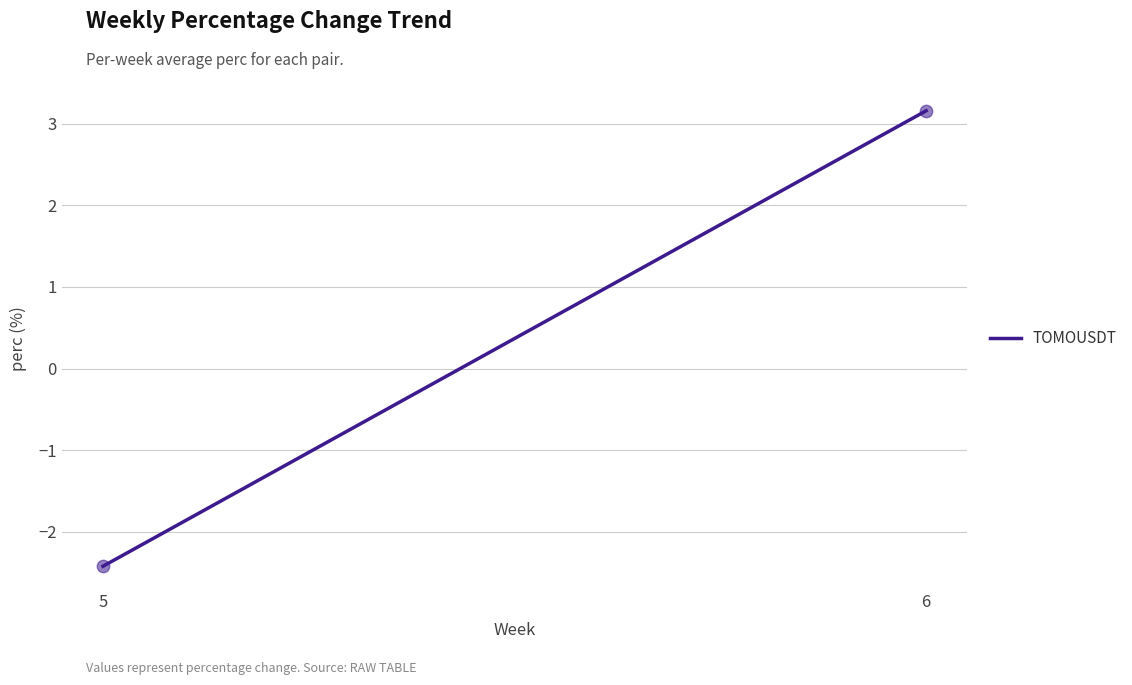

What Y value in the scatter plot is closest to 0?

-2.4